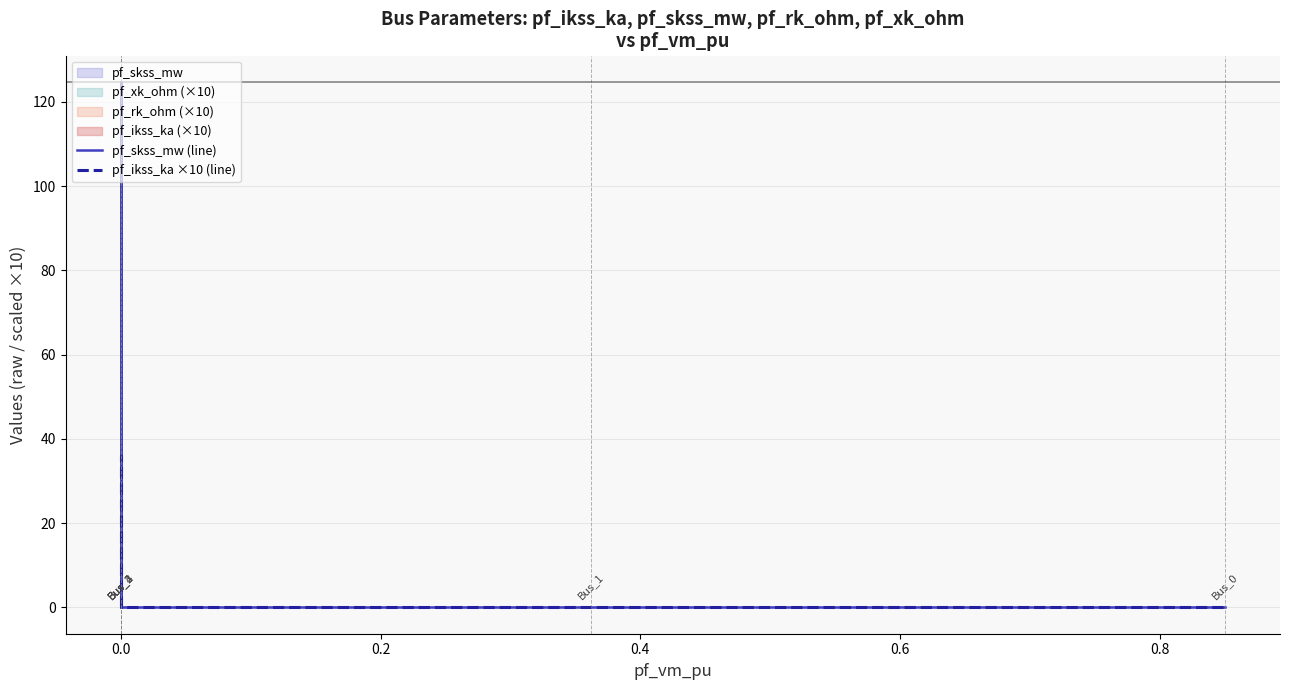

True or false: pf_skss_mw (line) and pf_ikss_ka ×10 (line) intersect in this chart.

False